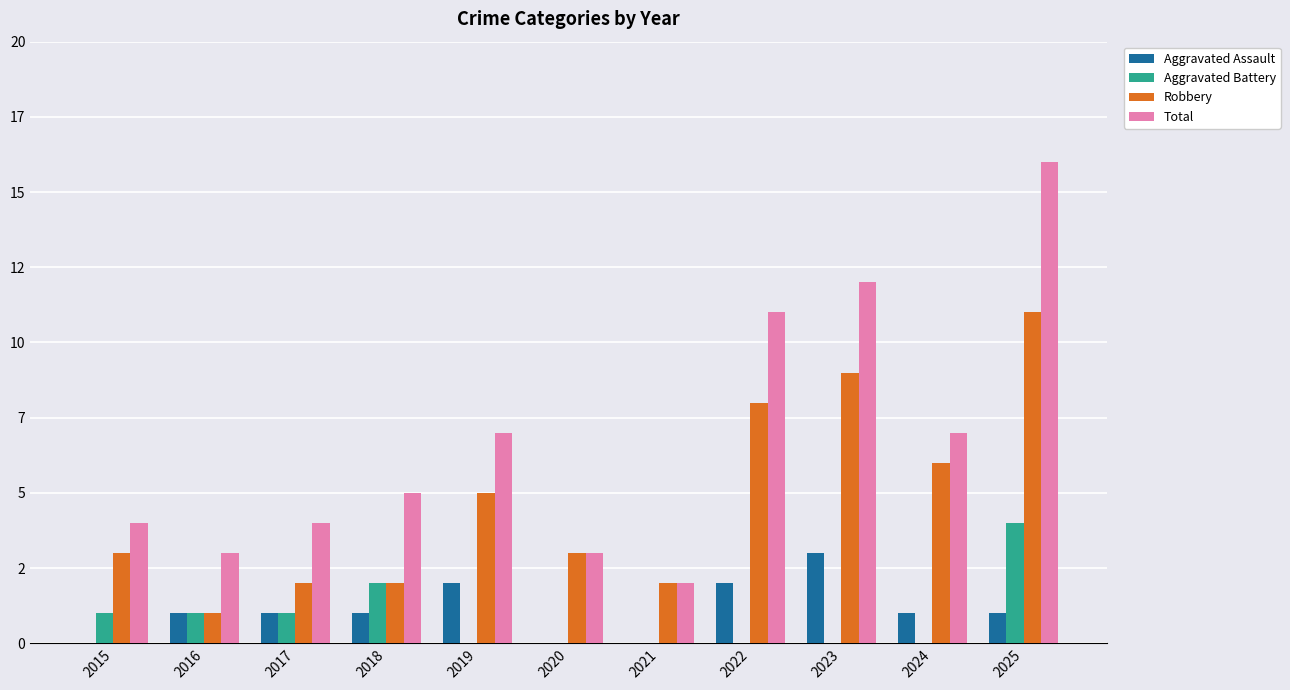

Reading right to left, transcribe all the data shown in this chart.

Aggravated Assault: 2025=1	2024=1	2023=3	2022=2	2021=0	2020=0	2019=2	2018=1	2017=1	2016=1	2015=0
Aggravated Battery: 2025=4	2024=0	2023=0	2022=0	2021=0	2020=0	2019=0	2018=2	2017=1	2016=1	2015=1
Robbery: 2025=11	2024=6	2023=9	2022=8	2021=2	2020=3	2019=5	2018=2	2017=2	2016=1	2015=3
Total: 2025=16	2024=7	2023=12	2022=11	2021=2	2020=3	2019=7	2018=5	2017=4	2016=3	2015=4